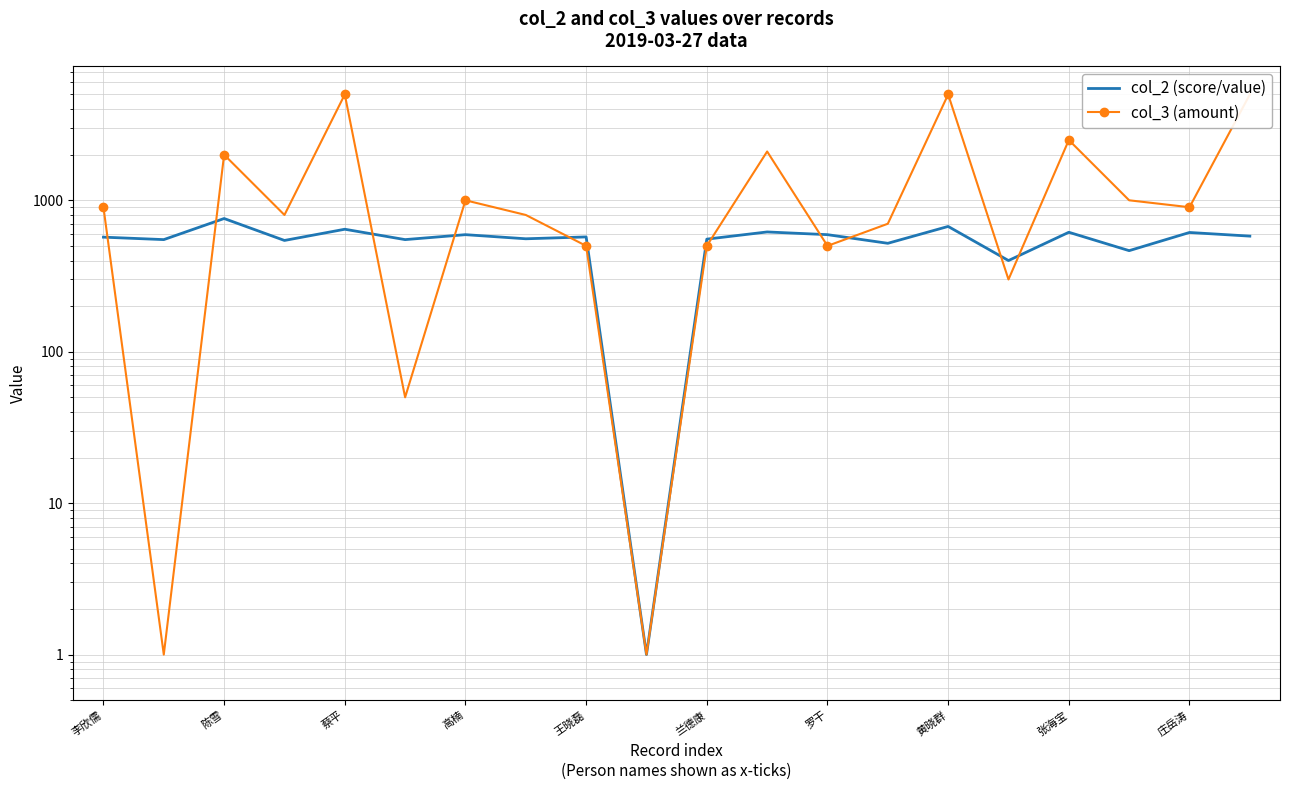

What is the total value across all series at 15?

700